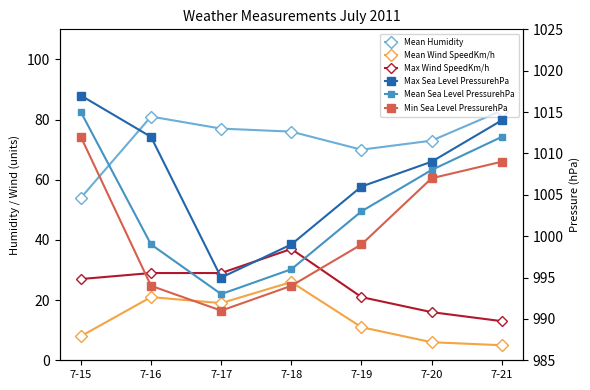

Reading left to right, extract all data points from this chart.

Mean Humidity: 7-15=54	7-16=81	7-17=77	7-18=76	7-19=70	7-20=73	7-21=83
Mean Wind SpeedKm/h: 7-15=8	7-16=21	7-17=19	7-18=26	7-19=11	7-20=6	7-21=5
Max Wind SpeedKm/h: 7-15=27	7-16=29	7-17=29	7-18=37	7-19=21	7-20=16	7-21=13
Max Sea Level PressurehPa: 7-15=1017	7-16=1012	7-17=995	7-18=999	7-19=1006	7-20=1009	7-21=1014
Mean Sea Level PressurehPa: 7-15=1015	7-16=999	7-17=993	7-18=996	7-19=1003	7-20=1008	7-21=1012
Min Sea Level PressurehPa: 7-15=1012	7-16=994	7-17=991	7-18=994	7-19=999	7-20=1007	7-21=1009